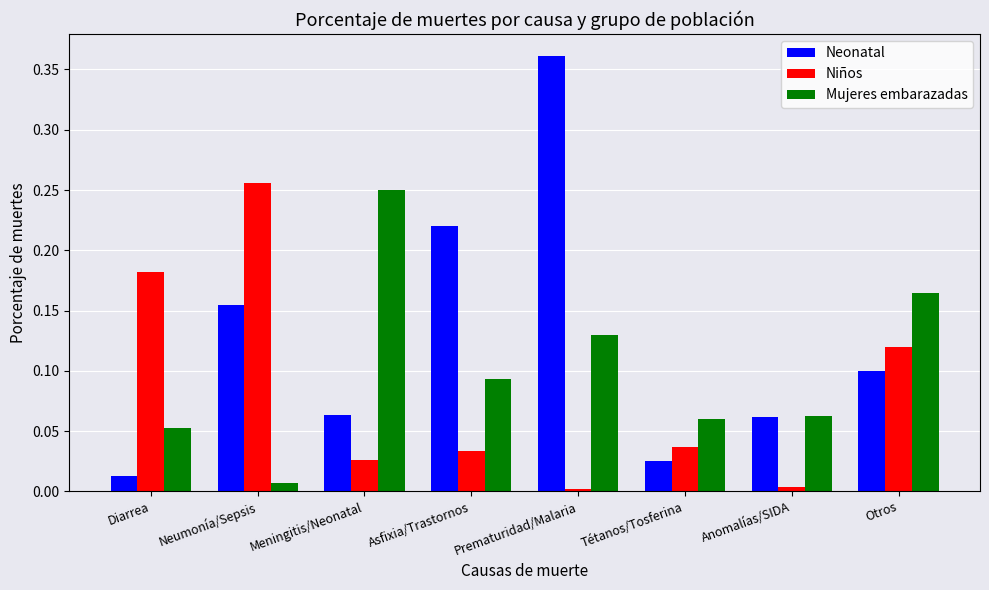

At Diarrea, list the series in order from smallest to largest.

Neonatal, Mujeres embarazadas, Niños